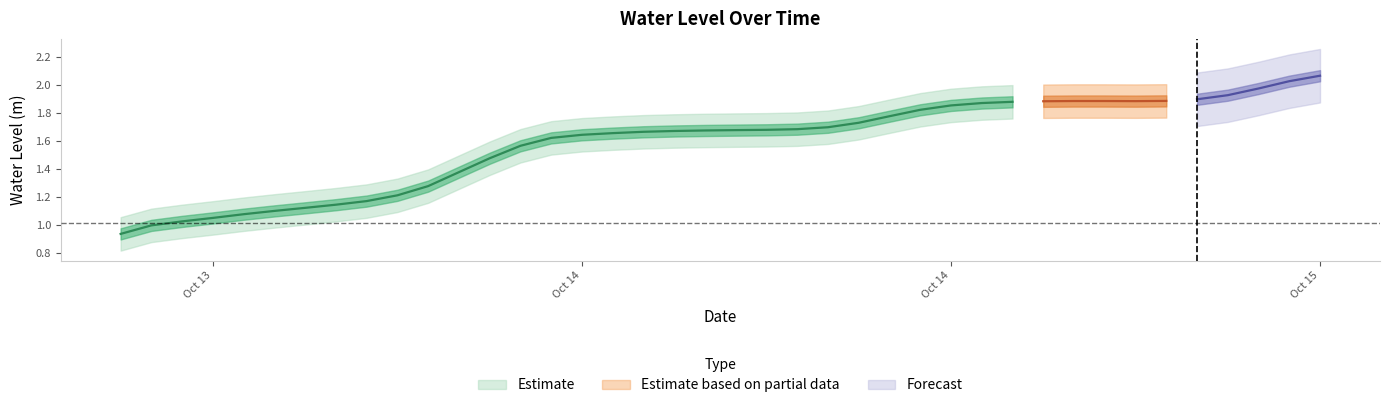

What is the value of the 15th point from the left?

1.6